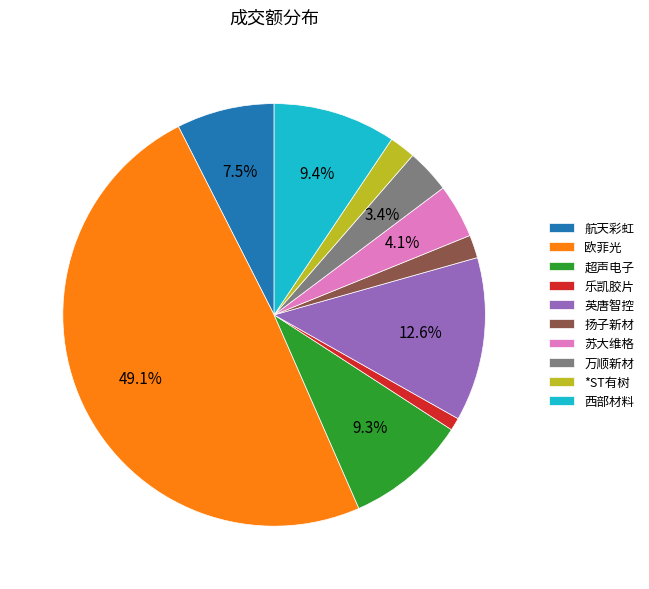

Combined, what portion of the pie is 英唐智控 and 苏大维格?

16.7%